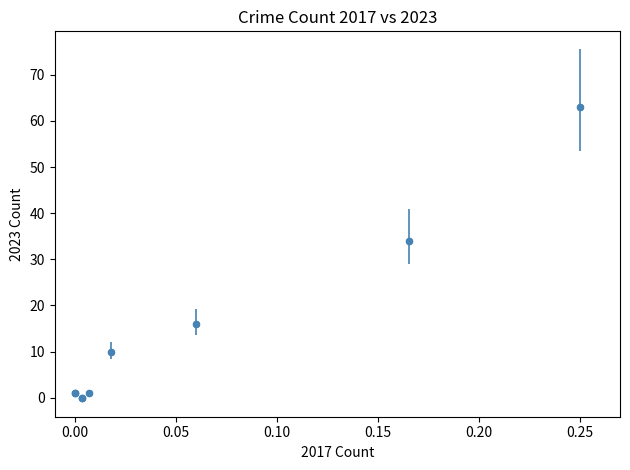

What Y value in the scatter plot is closest to 31?

34